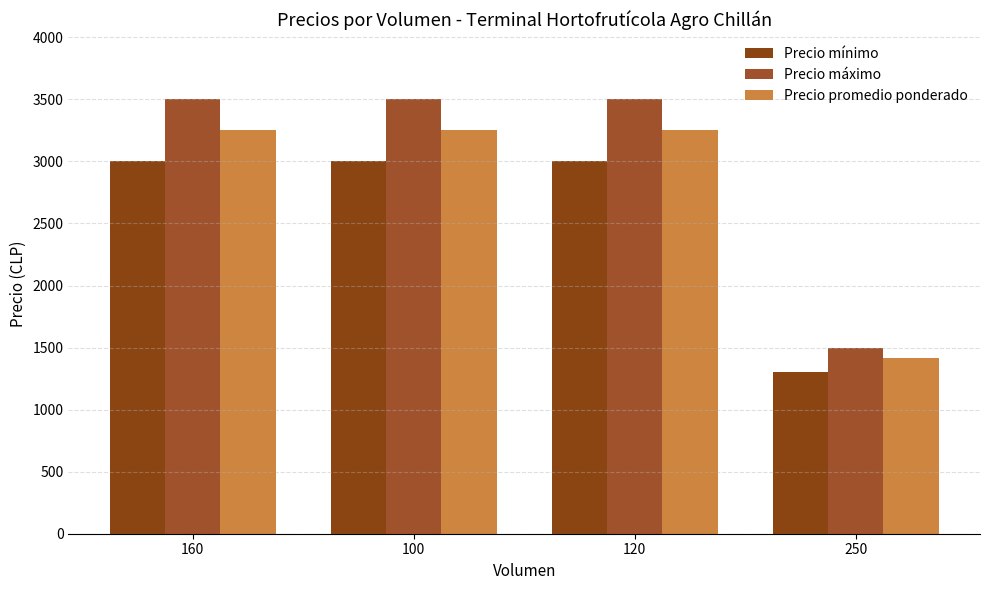

What is the total value across all series at 120?

9750